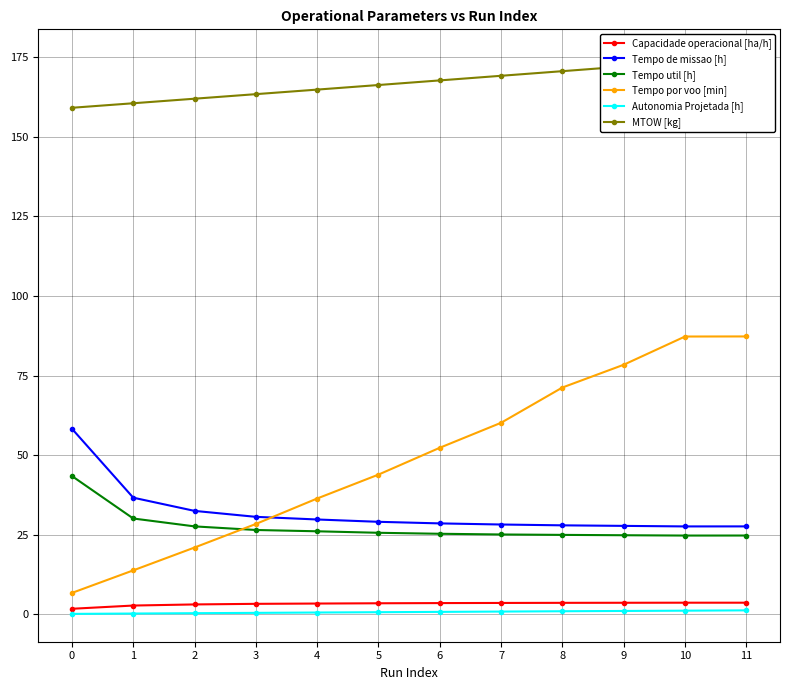

What is the spread (max minus min) of values at 8?

169.7